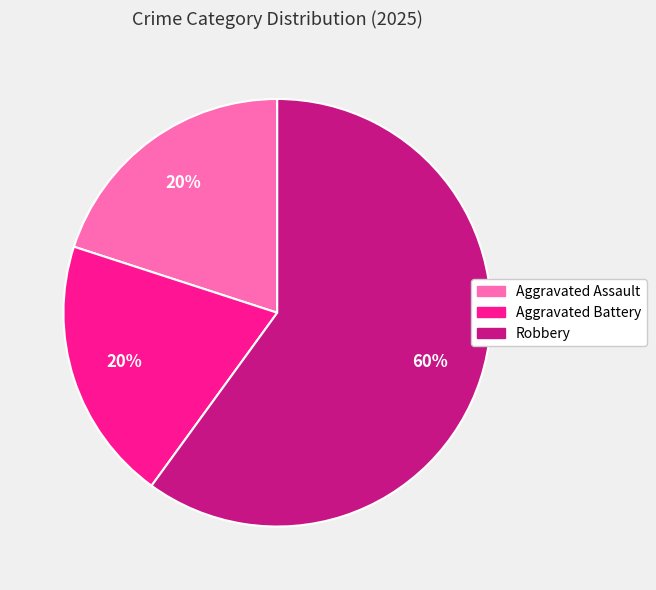

How many segments does this pie chart have?

3